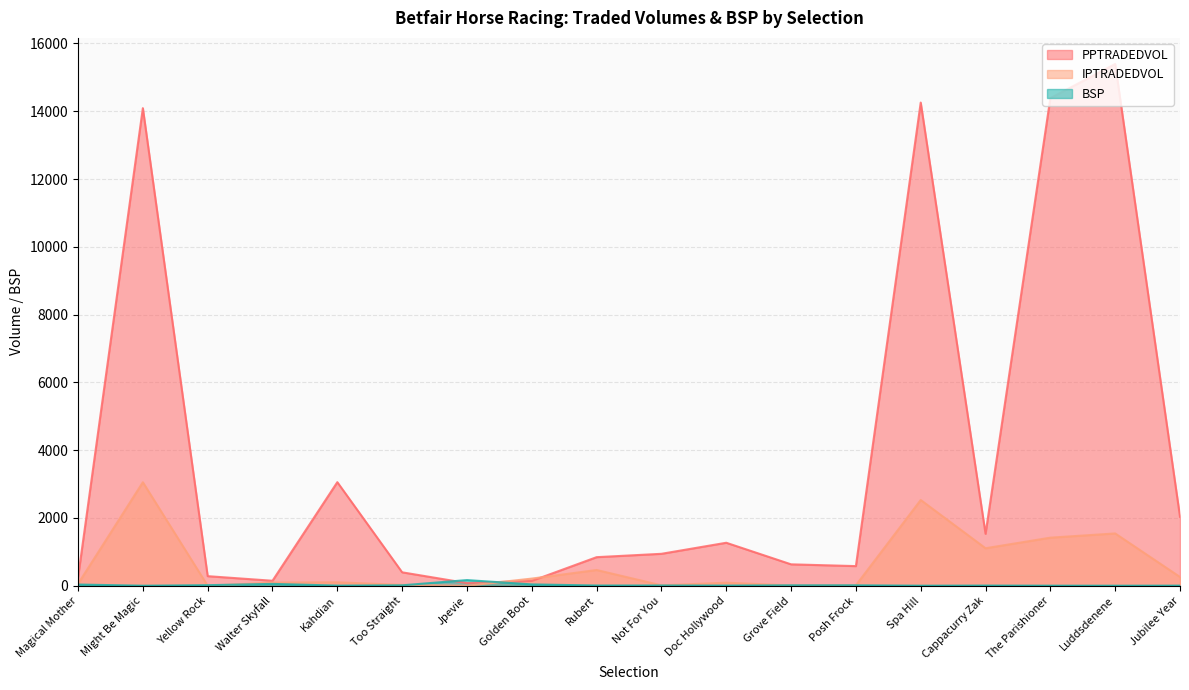

What is the value of the IPTRADEDVOL point at the 18th from the left?

258.8